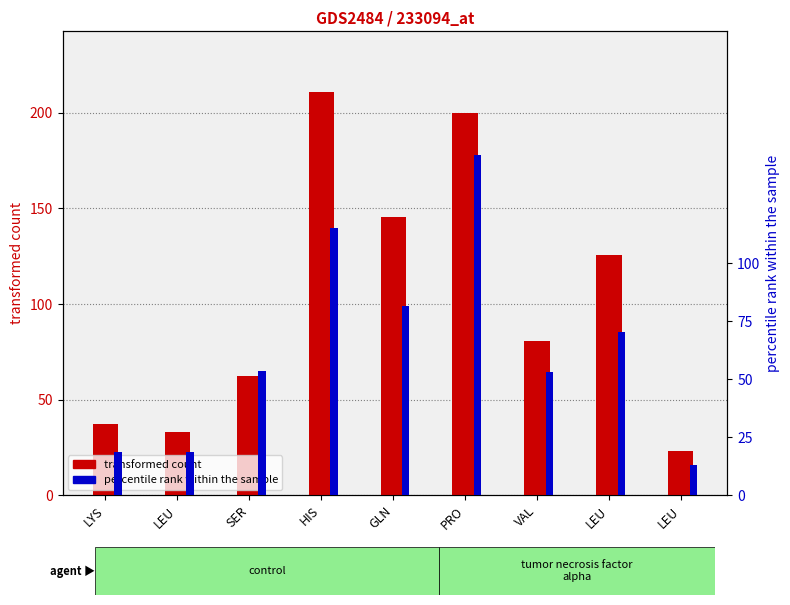

Rank the series by their maximum value, from highest to lowest.

transformed count, percentile rank within the sample